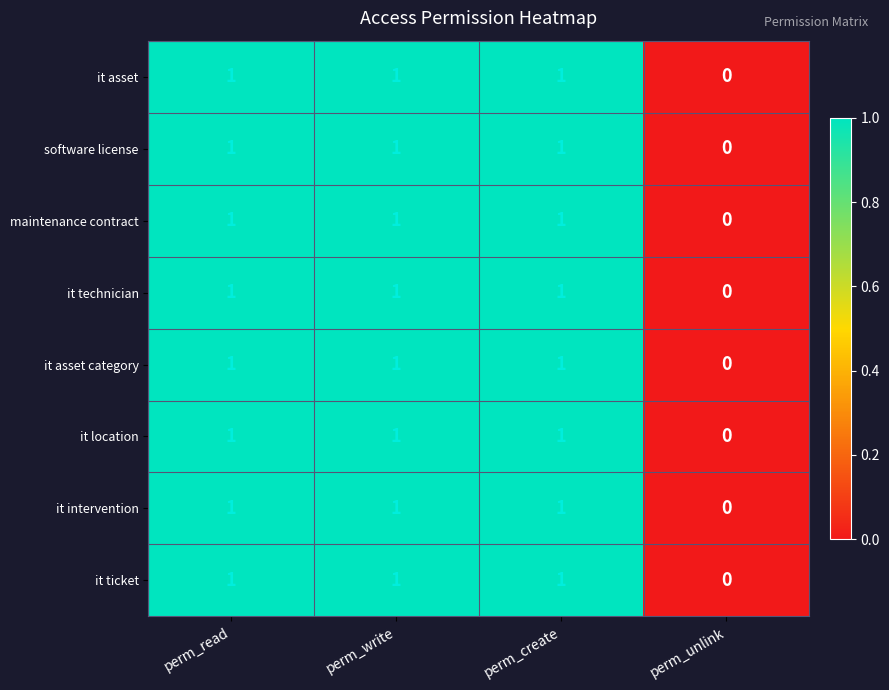

How many categories are shown in the chart?

4